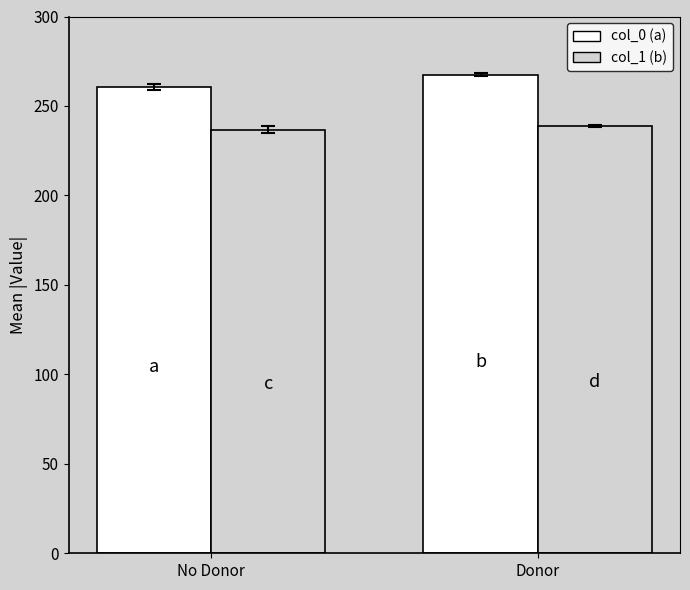

Does the chart contain any negative values?

No